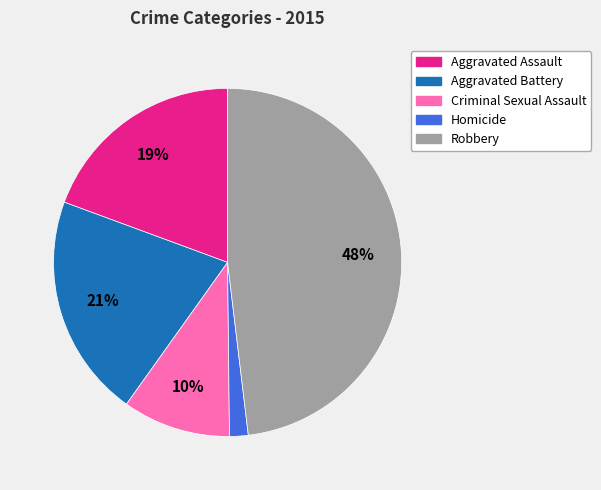

What percentage is the Robbery slice, to the nearest percent?

48%